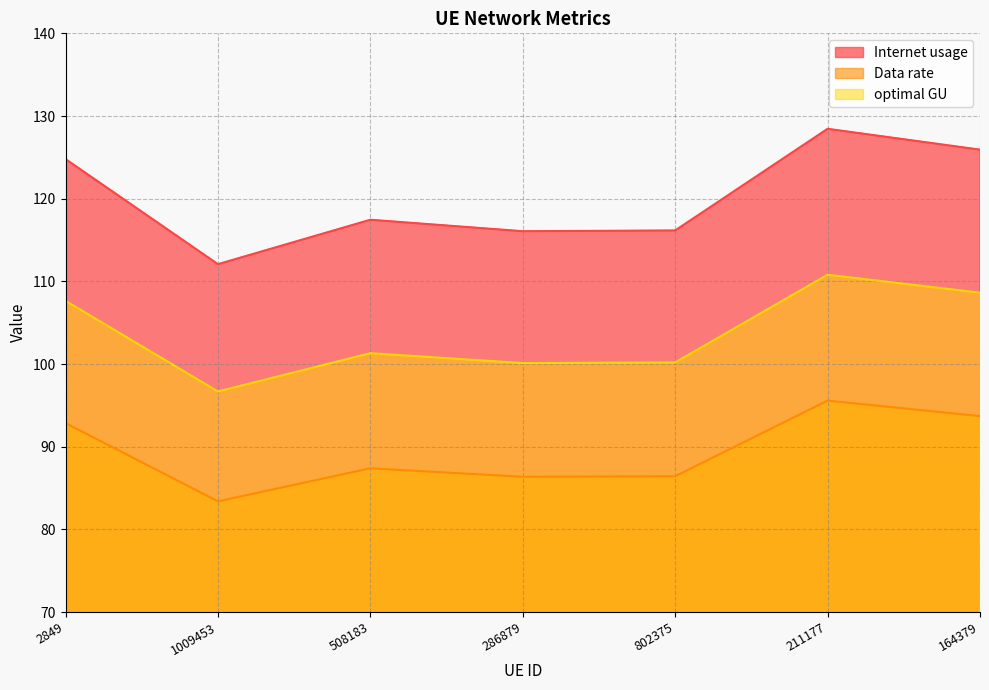

True or false: optimal GU and Data rate intersect in this chart.

False